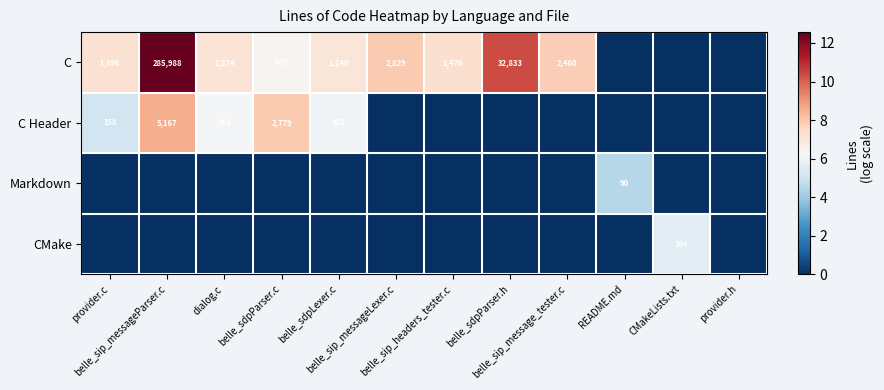

Which series has the largest range (max minus min)?

C